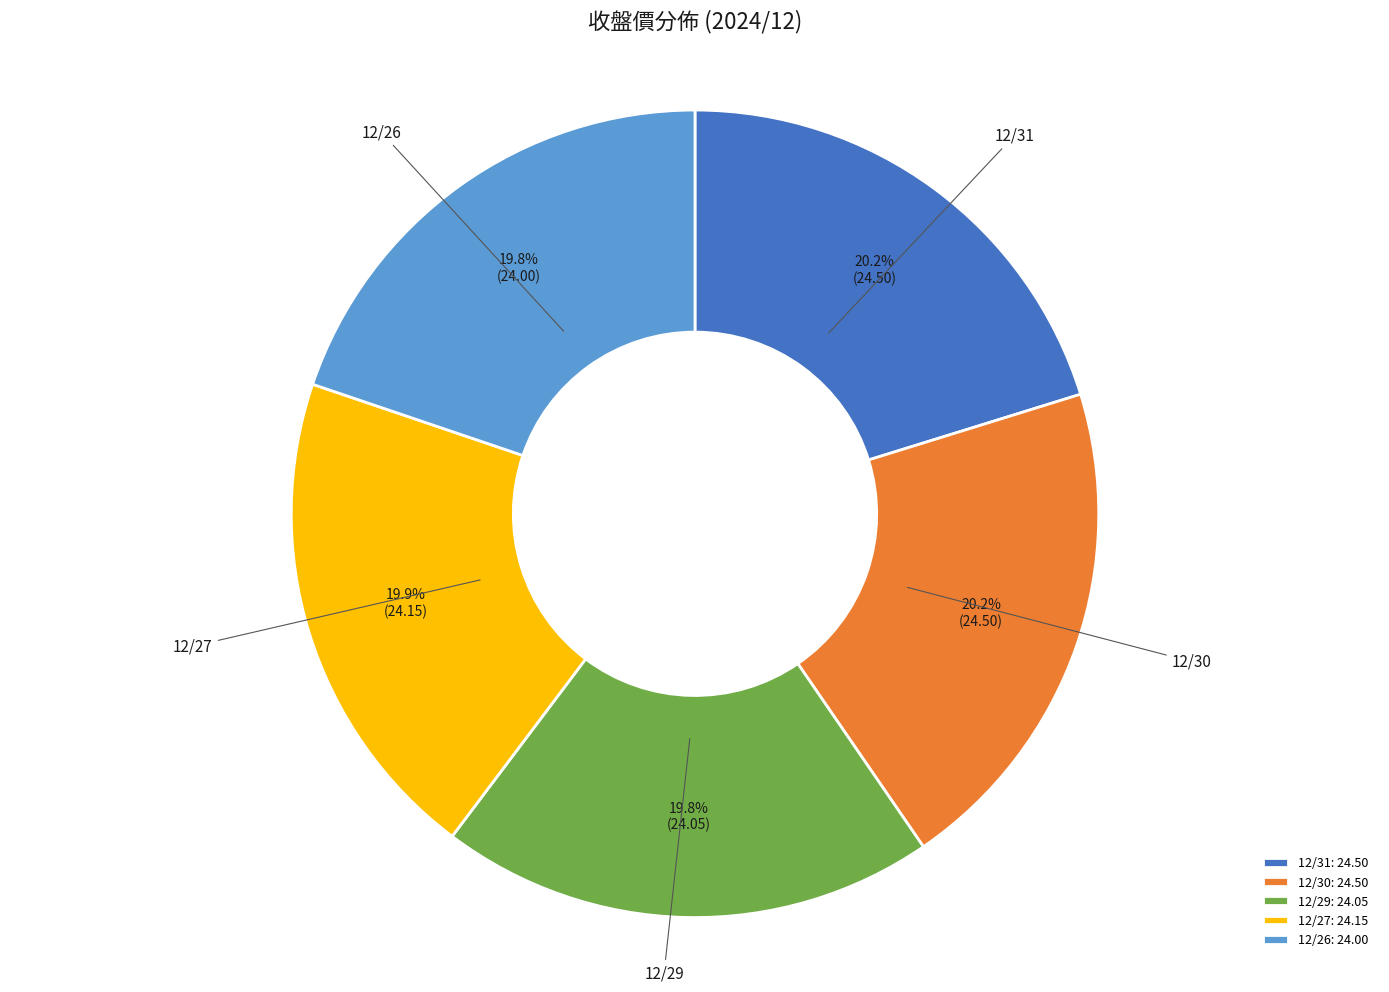

Approximately how many times larger is the value at 12/27 compared to 12/29?

1.0